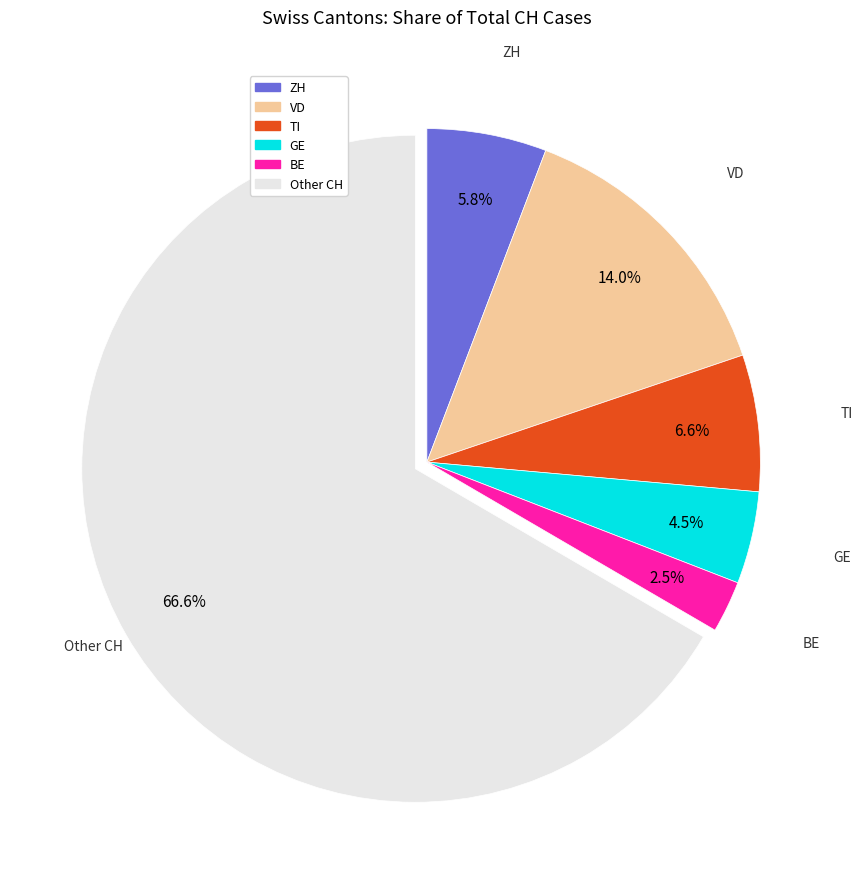

What is the smallest slice in the pie chart?

BE